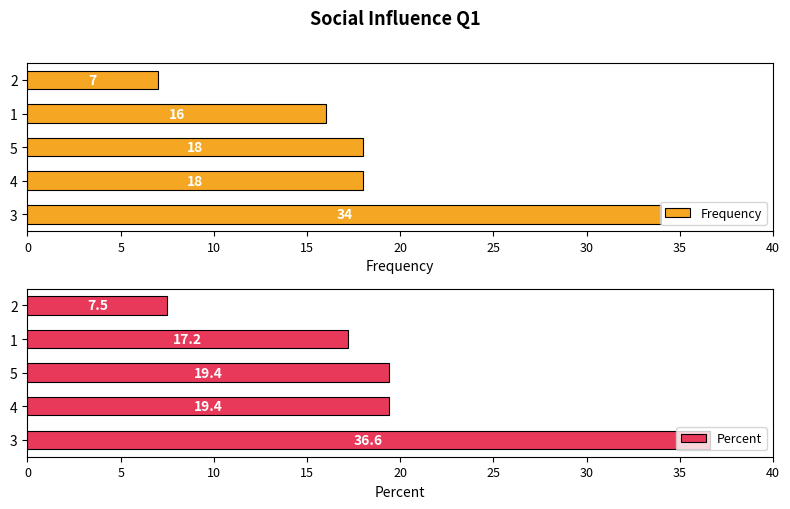

The value of Frequency at 2 is 7. True or false?

True